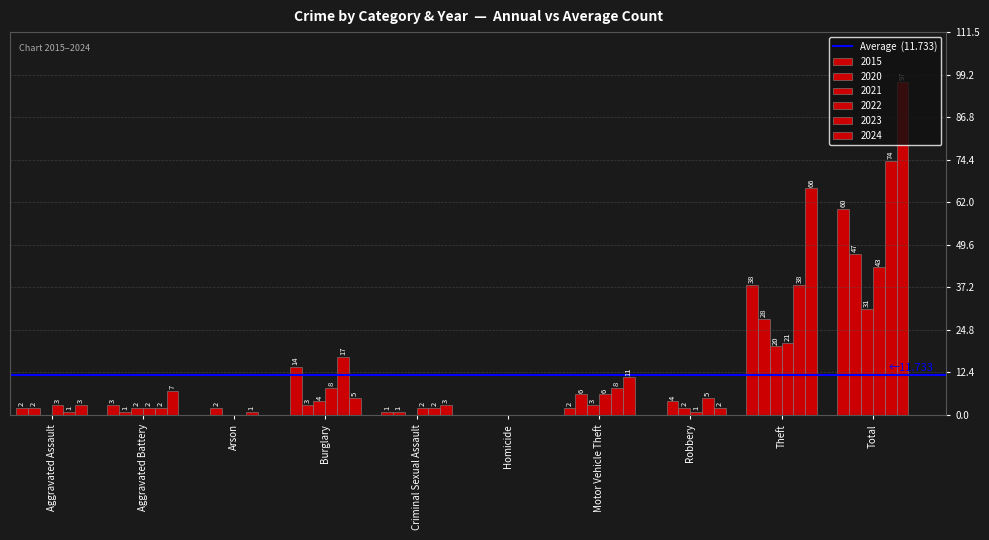

What is the label of the 5th bar from the left?

Criminal Sexual Assault